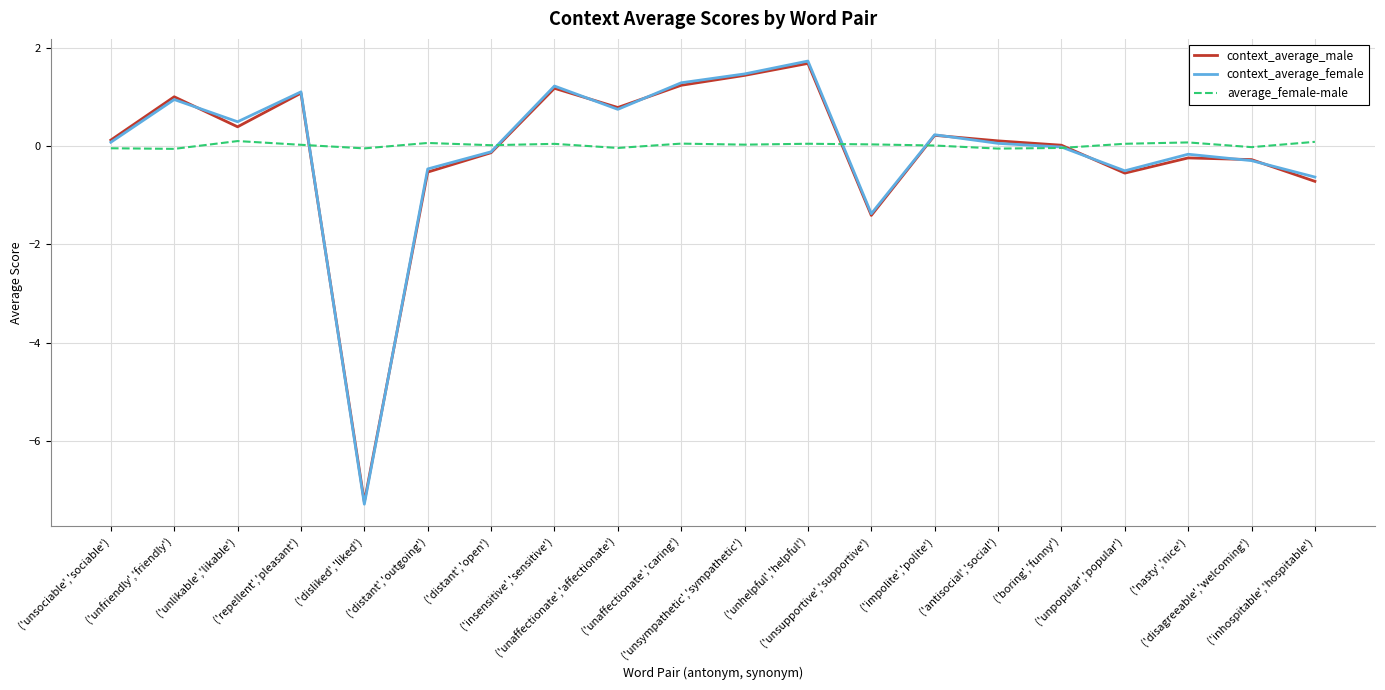

What is the smallest value displayed?

-7.3